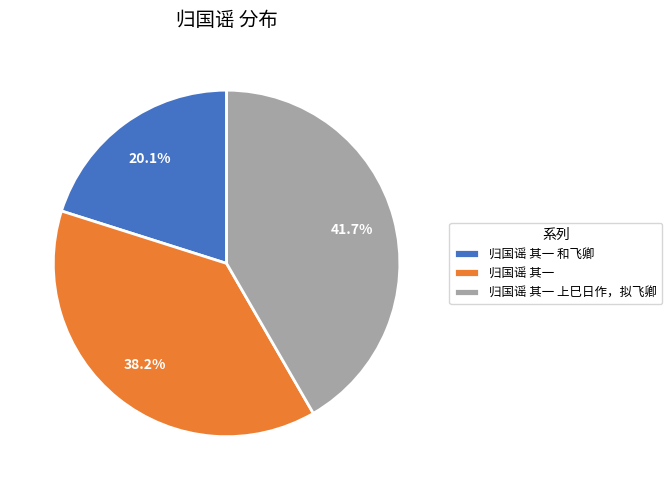

What percentage is NOT represented by 归国谣 其一 和飞卿?

79.9%